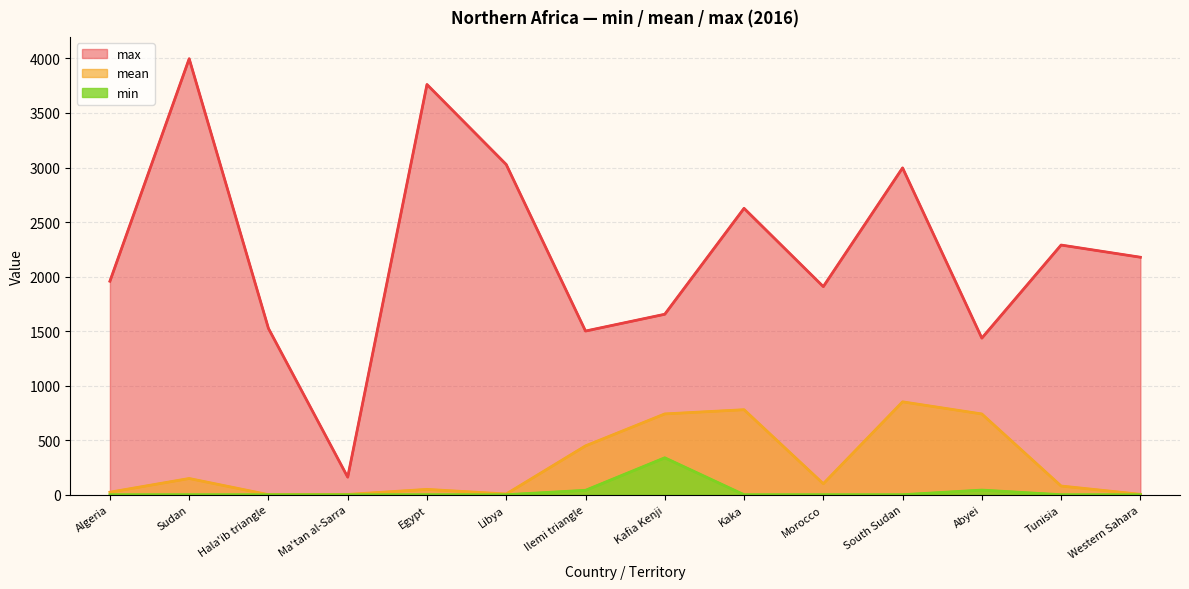

Between Sudan and Abyei, which series saw the biggest shift?

max